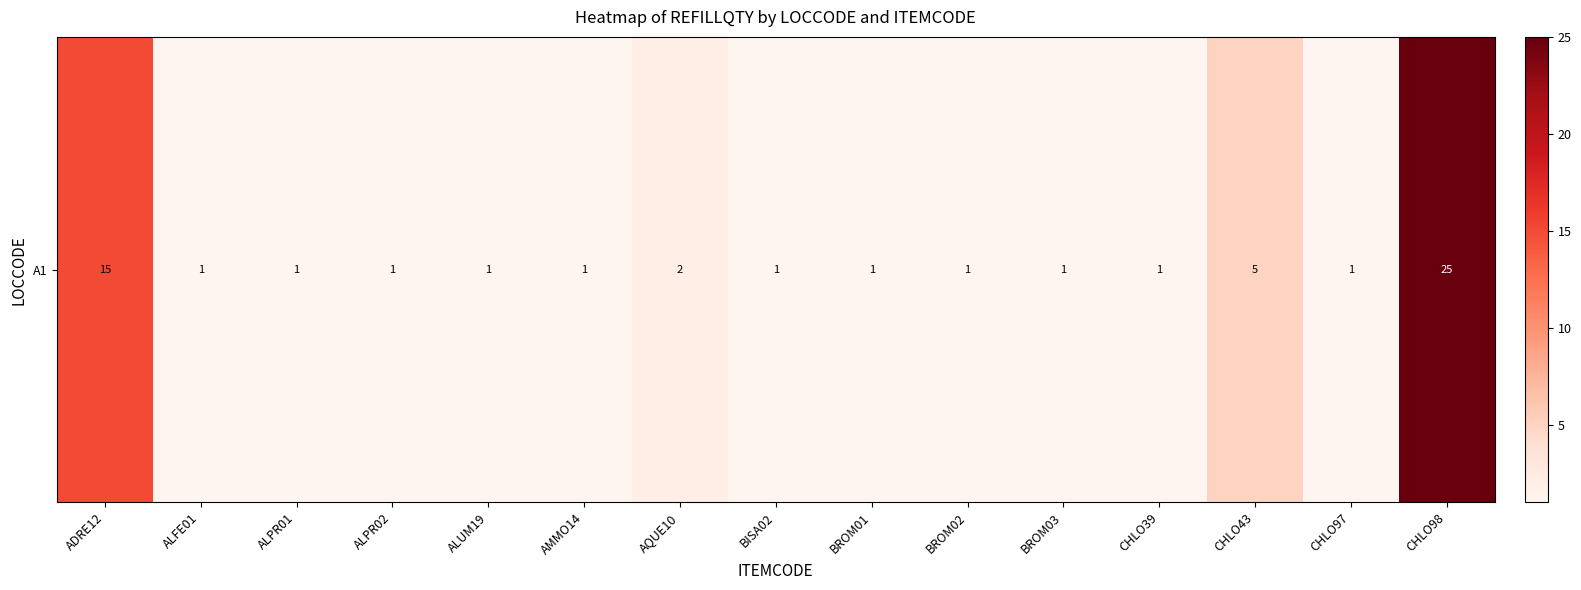

The value at BROM03 is 2. True or false?

False